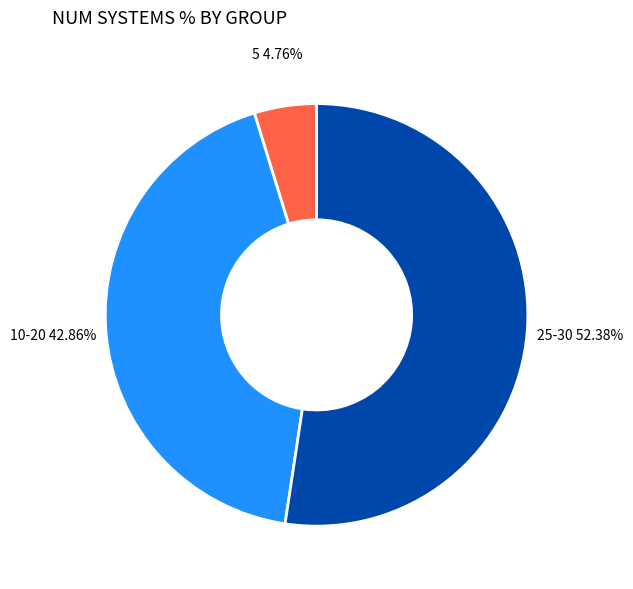

Rank the categories by value from highest to lowest.

25-30, 10-20, 5